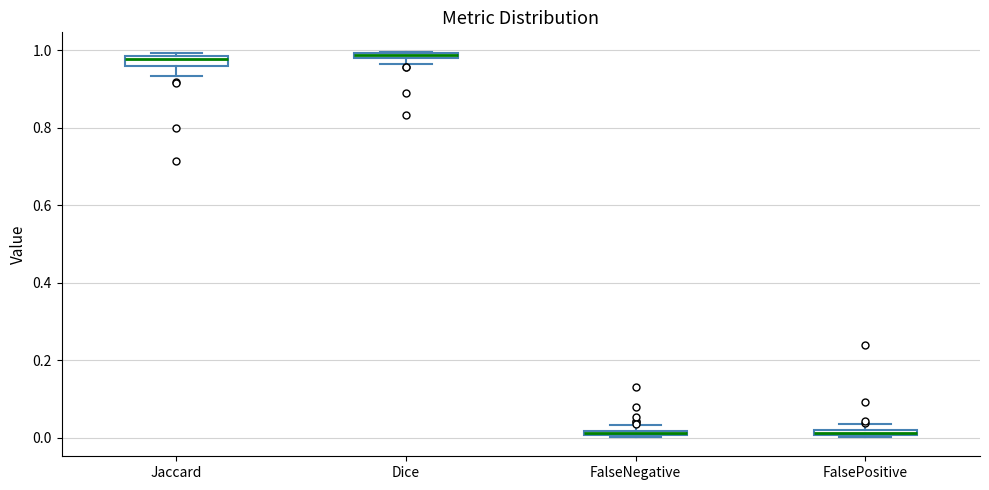

Where is the upper edge of the box for Jaccard on the y-axis? The values are not printed on the chart, so give them approximately, as read against the axis.

0.98